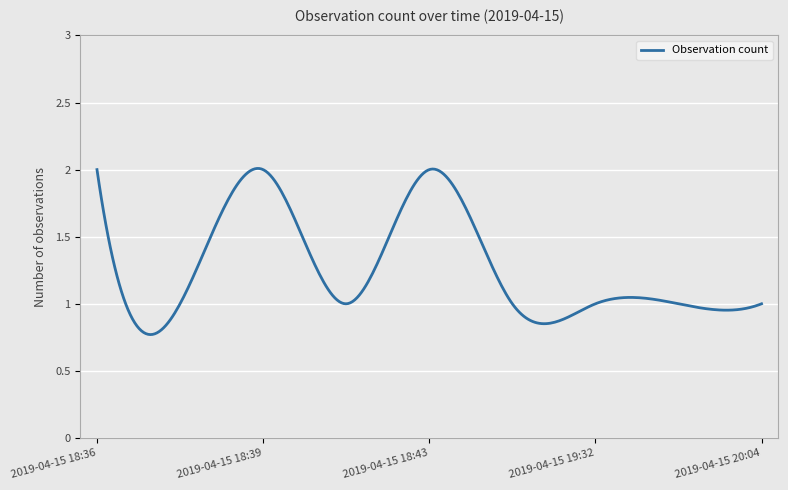

Does the chart have visible grid lines?

Yes